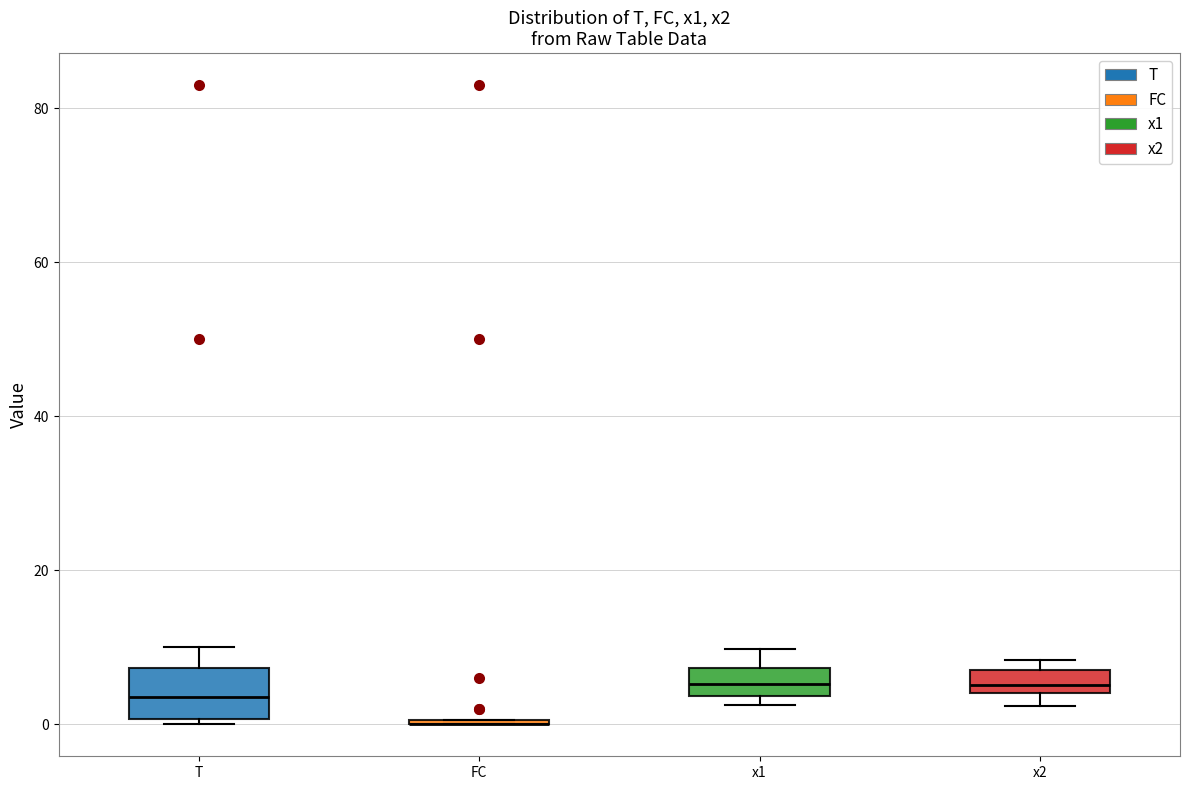

Which box is the tallest, from its lower edge to its upper edge?

T